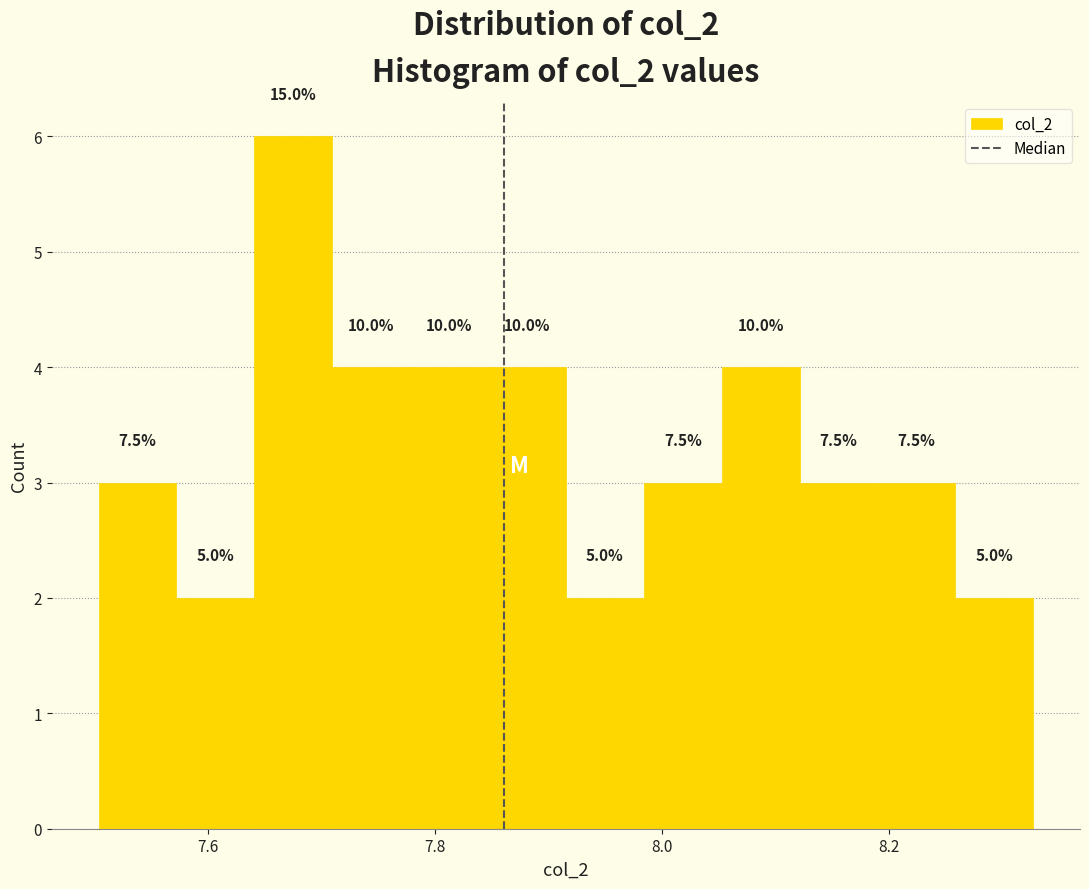

Around what value on the x-axis is the tallest bar? Give the approximate position of its centre, as read against the axis.

7.68